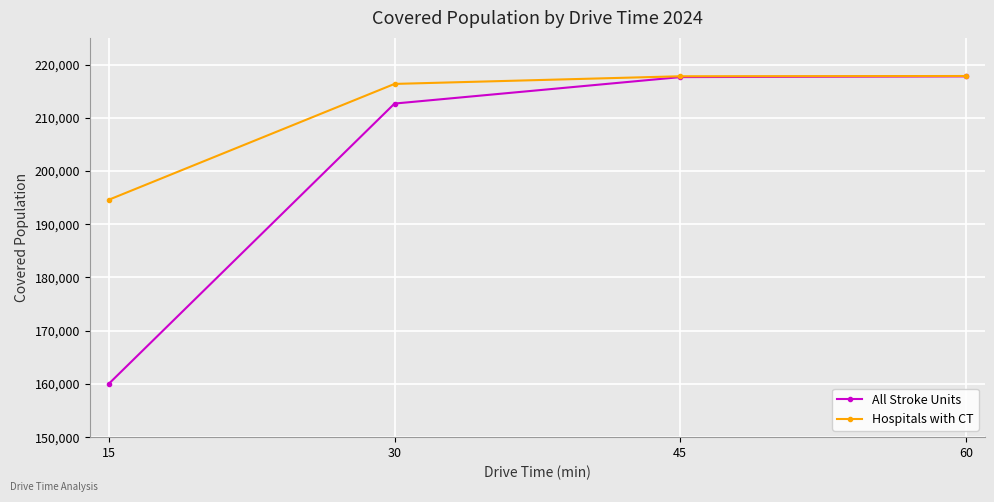

What is the approximate value of Hospitals with CT at 15?

194597